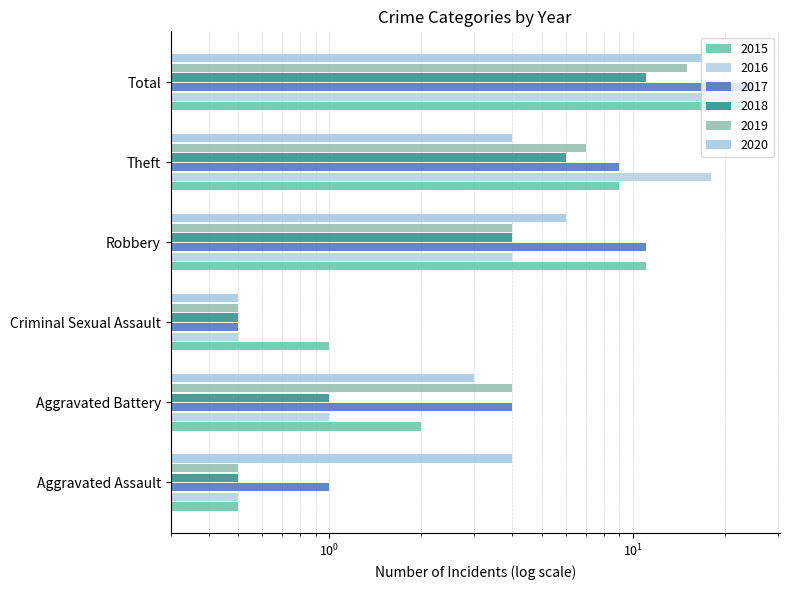

Rank the series at Aggravated Battery from lowest to highest value.

2016, 2018, 2015, 2020, 2017, 2019